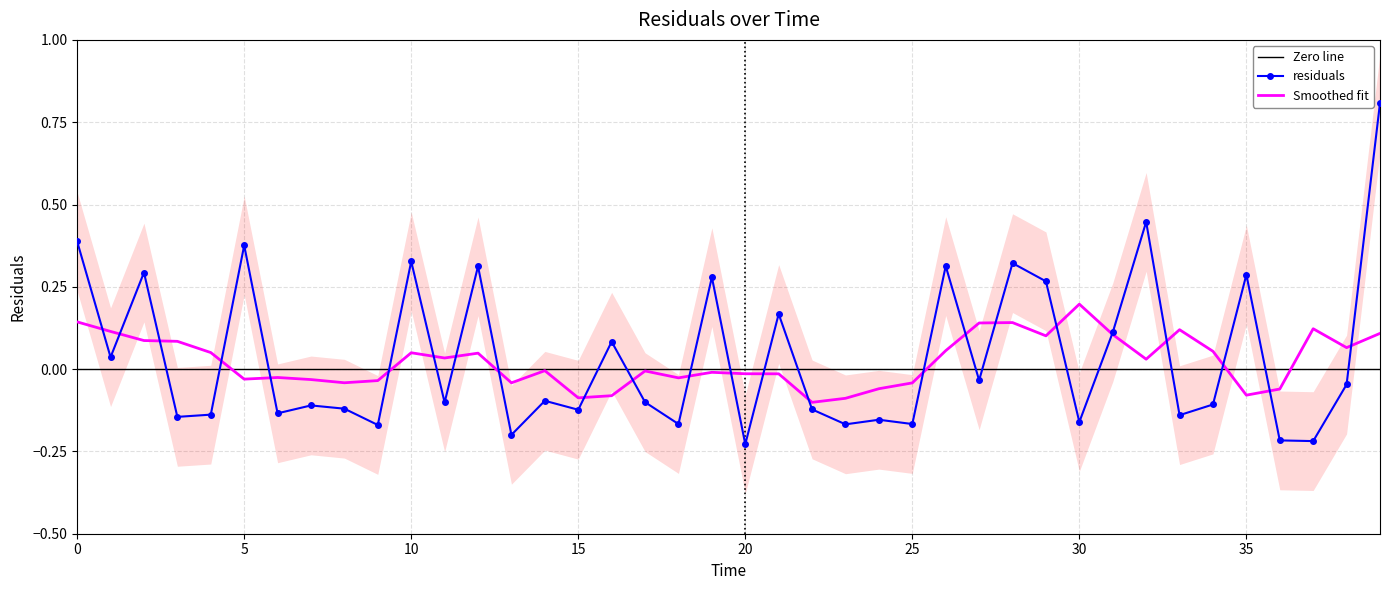

Rank the categories by value from lowest to highest.

20.0, 37.0, 36.0, 13.0, 9.0, 23.0, 18.0, 25.0, 30.0, 24.0, 3.0, 33.0, 4.0, 6.0, 15.0, 22.0, 8.0, 7.0, 34.0, 11.0, 17.0, 14.0, 38.0, 27.0, 1.0, 16.0, 31.0, 21.0, 29.0, 19.0, 35.0, 2.0, 12.0, 26.0, 28.0, 10.0, 5.0, 0.0, 32.0, 39.0